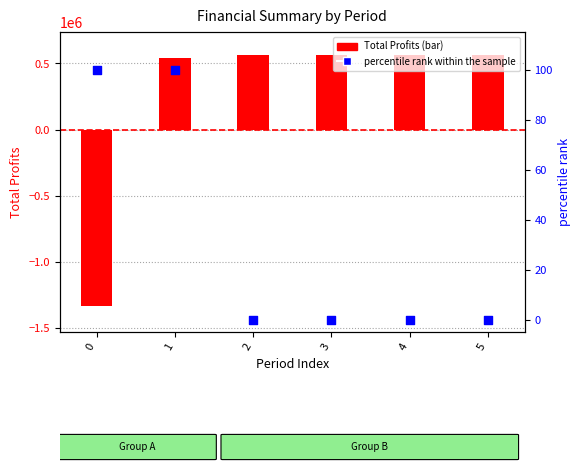

At which category is the sum across all series the highest?

2